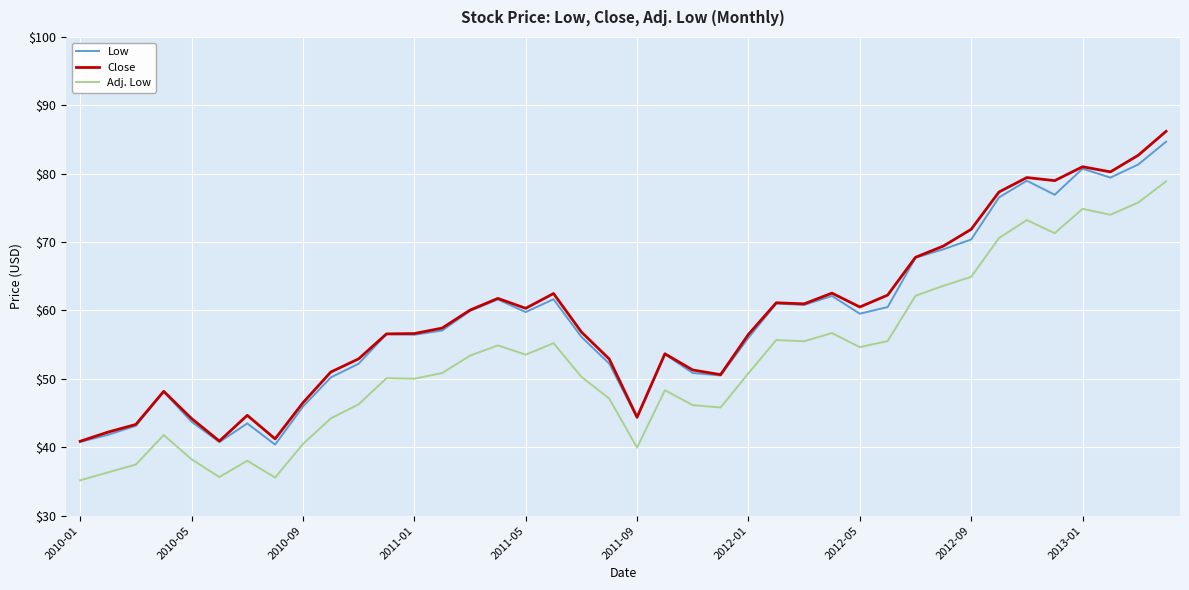

What is the highest value of the Close series?

86.2